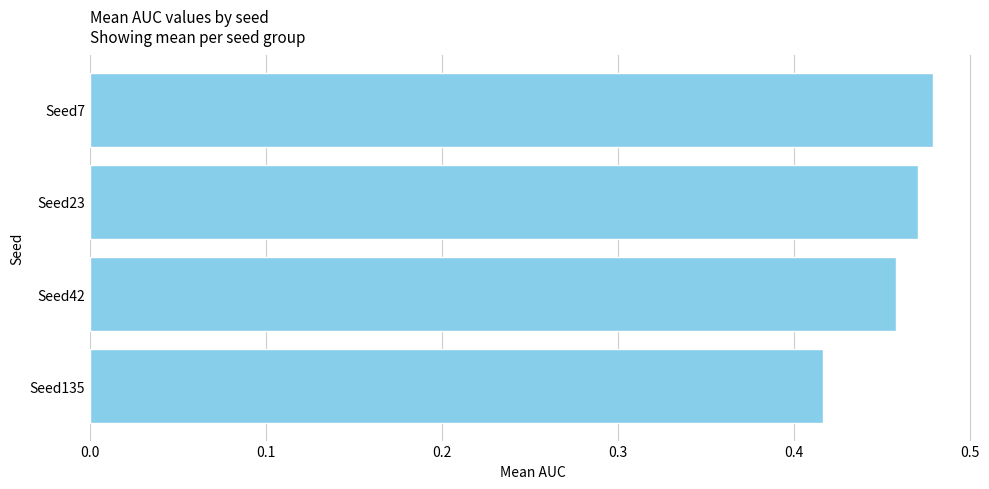

Count the values in the range 0 to 1.

4